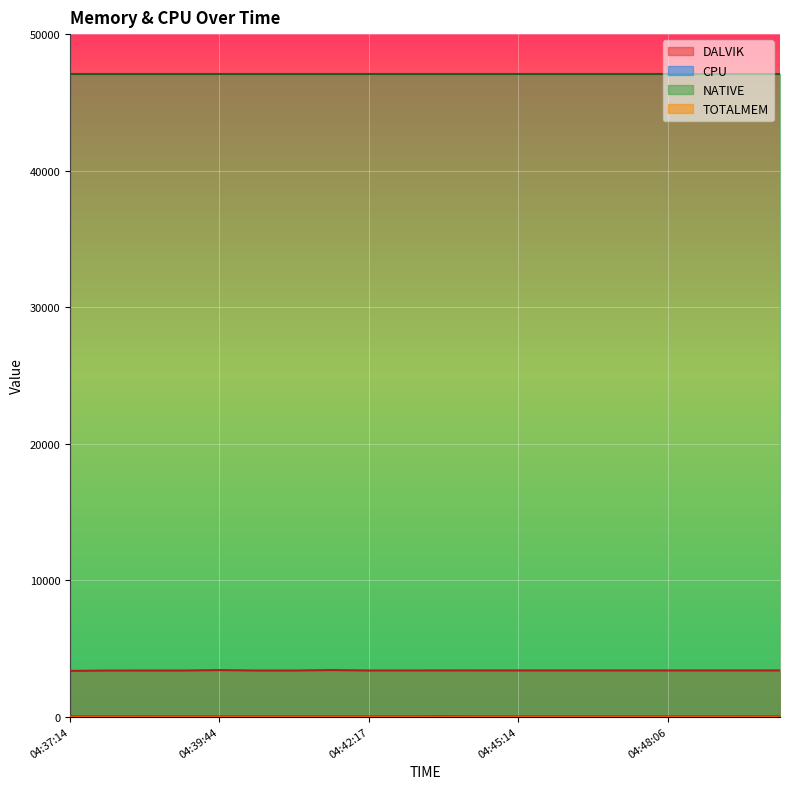

What is the total value across all series at 04:38:28?

3377.3